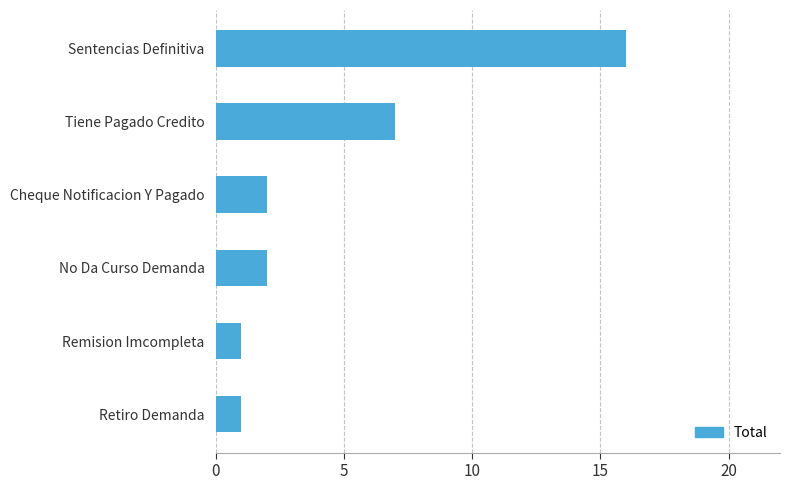

How many bars are there in total?

6